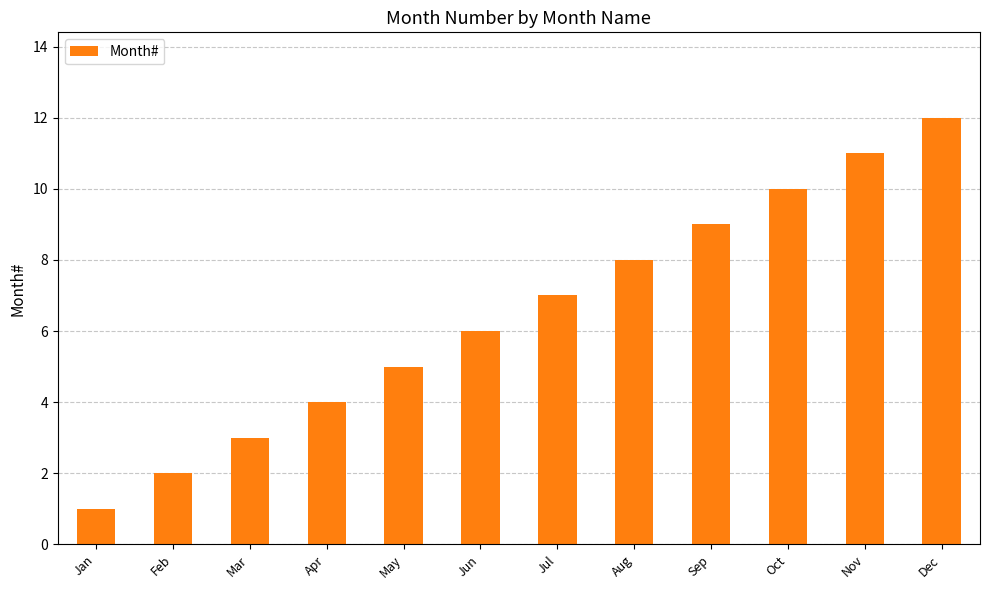

Reading left to right, transcribe all the data shown in this chart.

1	2	3	4	5	6	7	8	9	10	11	12